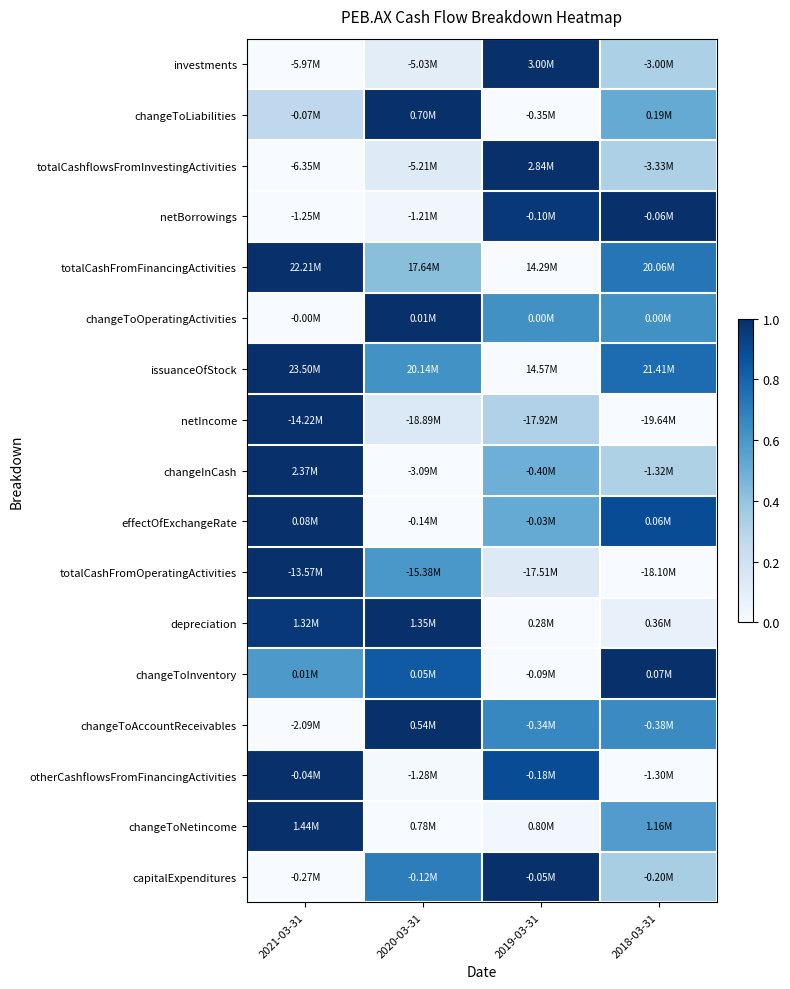

Reading left to right, transcribe all the data shown in this chart.

investments: 2021-03-31=0.0	2020-03-31=0.1	2019-03-31=1.0	2018-03-31=0.3
changeToLiabilities: 2021-03-31=0.3	2020-03-31=1.0	2019-03-31=0.0	2018-03-31=0.5
totalCashflowsFromInvestingActivities: 2021-03-31=0.0	2020-03-31=0.1	2019-03-31=1.0	2018-03-31=0.3
netBorrowings: 2021-03-31=0.0	2020-03-31=0.0	2019-03-31=1.0	2018-03-31=1.0
totalCashFromFinancingActivities: 2021-03-31=1.0	2020-03-31=0.4	2019-03-31=0.0	2018-03-31=0.7
changeToOperatingActivities: 2021-03-31=0.0	2020-03-31=1.0	2019-03-31=0.6	2018-03-31=0.6
issuanceOfStock: 2021-03-31=1.0	2020-03-31=0.6	2019-03-31=0.0	2018-03-31=0.8
netIncome: 2021-03-31=1.0	2020-03-31=0.1	2019-03-31=0.3	2018-03-31=0.0
changeInCash: 2021-03-31=1.0	2020-03-31=0.0	2019-03-31=0.5	2018-03-31=0.3
effectOfExchangeRate: 2021-03-31=1.0	2020-03-31=0.0	2019-03-31=0.5	2018-03-31=0.9
totalCashFromOperatingActivities: 2021-03-31=1.0	2020-03-31=0.6	2019-03-31=0.1	2018-03-31=0.0
depreciation: 2021-03-31=1.0	2020-03-31=1.0	2019-03-31=0.0	2018-03-31=0.1
changeToInventory: 2021-03-31=0.6	2020-03-31=0.8	2019-03-31=0.0	2018-03-31=1.0
changeToAccountReceivables: 2021-03-31=0.0	2020-03-31=1.0	2019-03-31=0.7	2018-03-31=0.6
otherCashflowsFromFinancingActivities: 2021-03-31=1.0	2020-03-31=0.0	2019-03-31=0.9	2018-03-31=0.0
changeToNetincome: 2021-03-31=1.0	2020-03-31=0.0	2019-03-31=0.0	2018-03-31=0.6
capitalExpenditures: 2021-03-31=0.0	2020-03-31=0.7	2019-03-31=1.0	2018-03-31=0.3